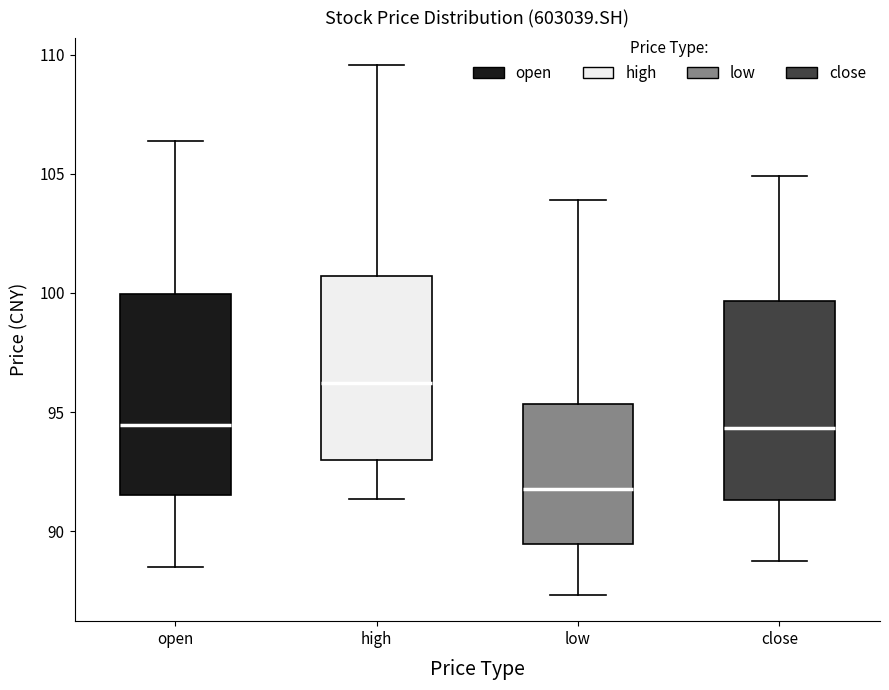

Where is the upper edge of the box for close on the y-axis? The values are not printed on the chart, so give them approximately, as read against the axis.

99.5